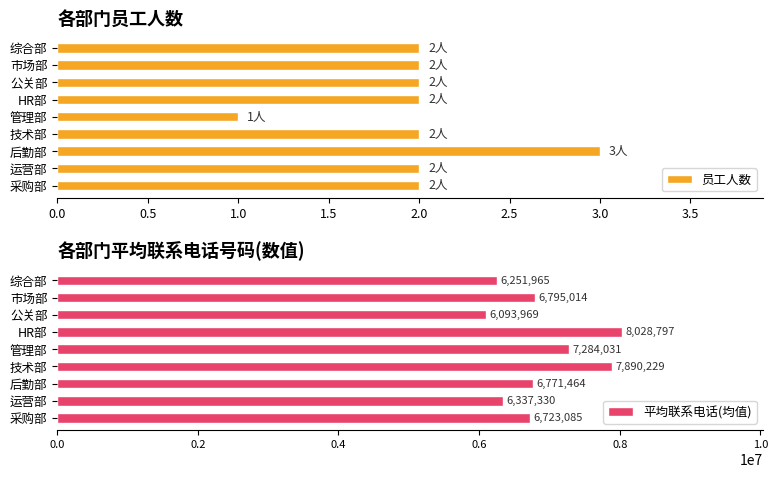

What is the highest value of the 员工人数 series?

3